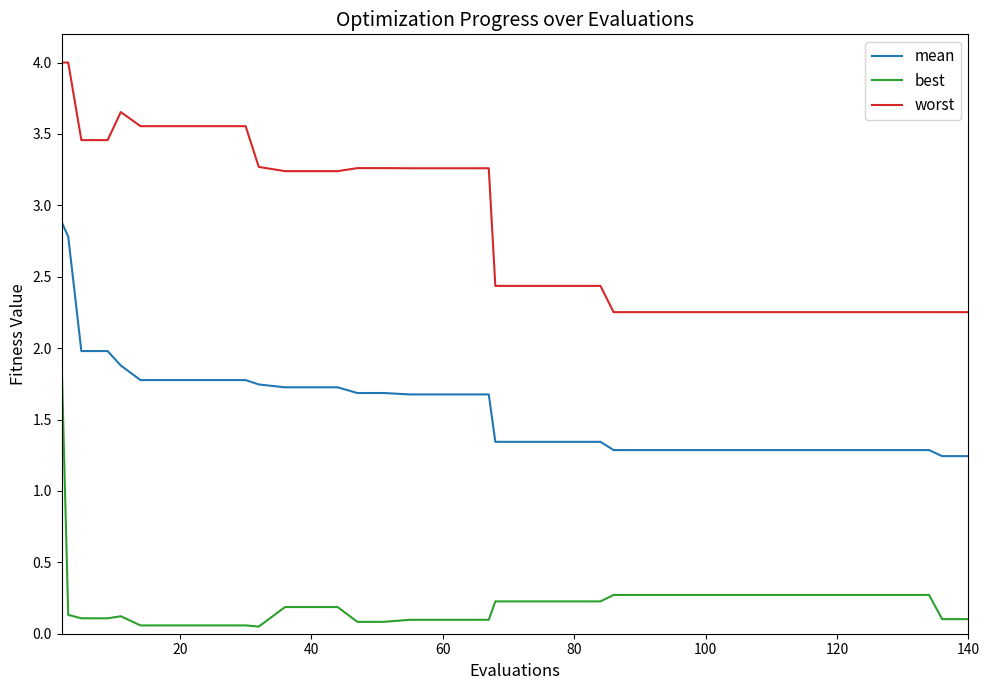

Rank the series by their maximum value, from highest to lowest.

worst, mean, best